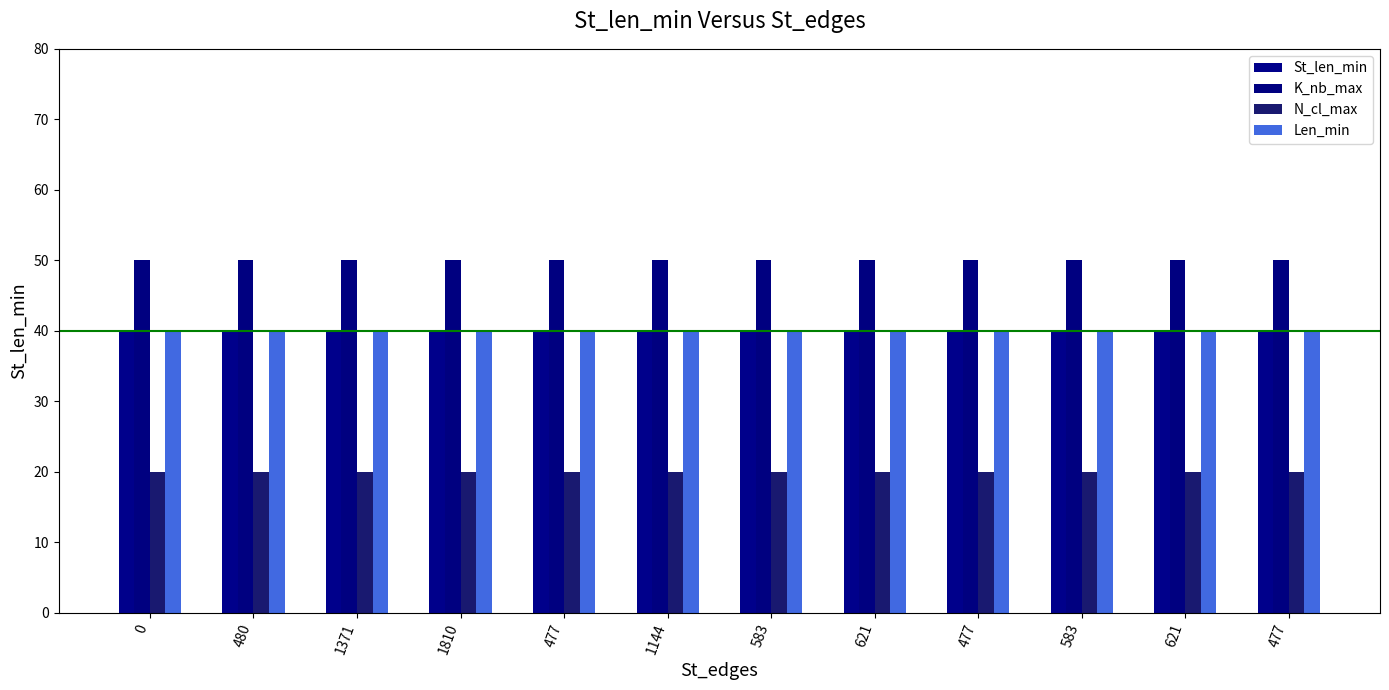

What are all the series names shown in the legend?

St_len_min, K_nb_max, N_cl_max, Len_min